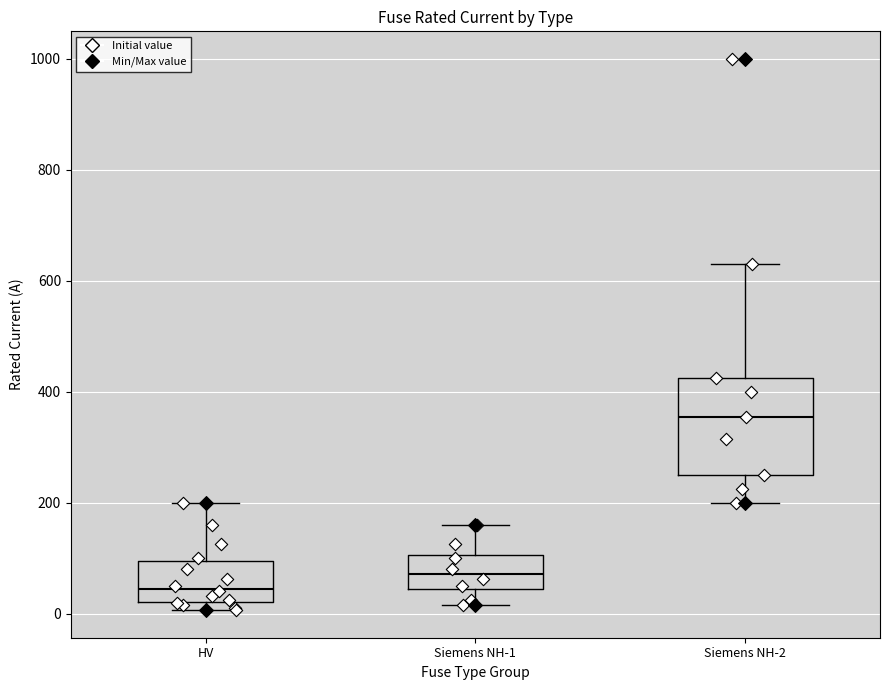

Comparing the boxes themselves (not the whiskers), which one is the tallest?

Siemens NH-2